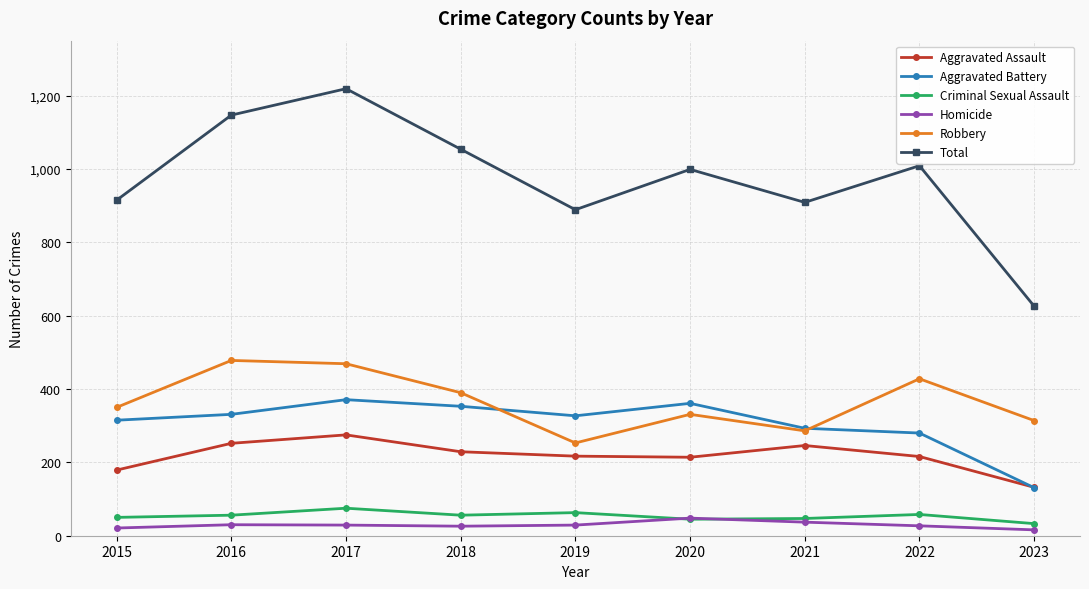

Where is Aggravated Battery nearest to the value 251?

2022